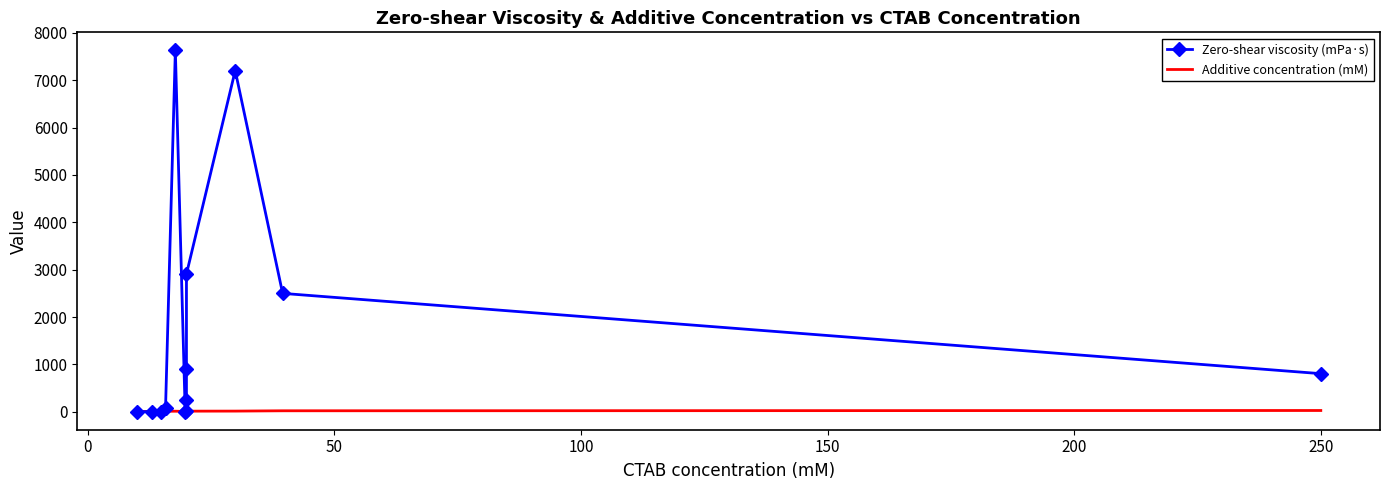

Is the value of Additive concentration (mM) at 9 greater than the value of Zero-shear viscosity (mPa·s) at 10?

No